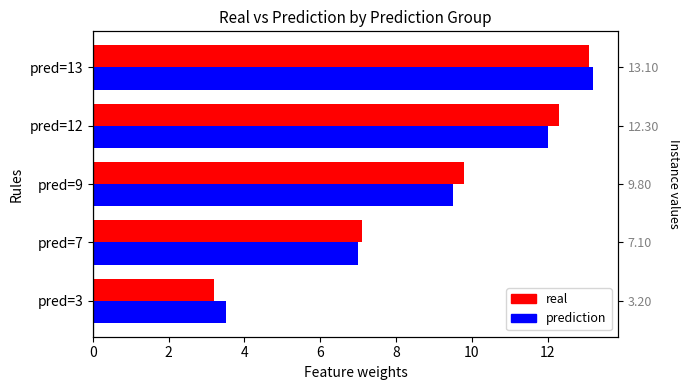

Is it true that real equals 13.1 at pred=13?

True